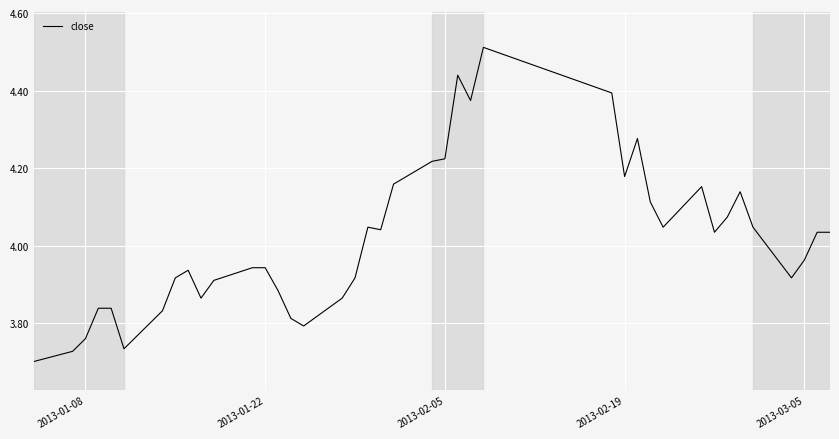

What is the difference between the maximum and minimum values?

0.8